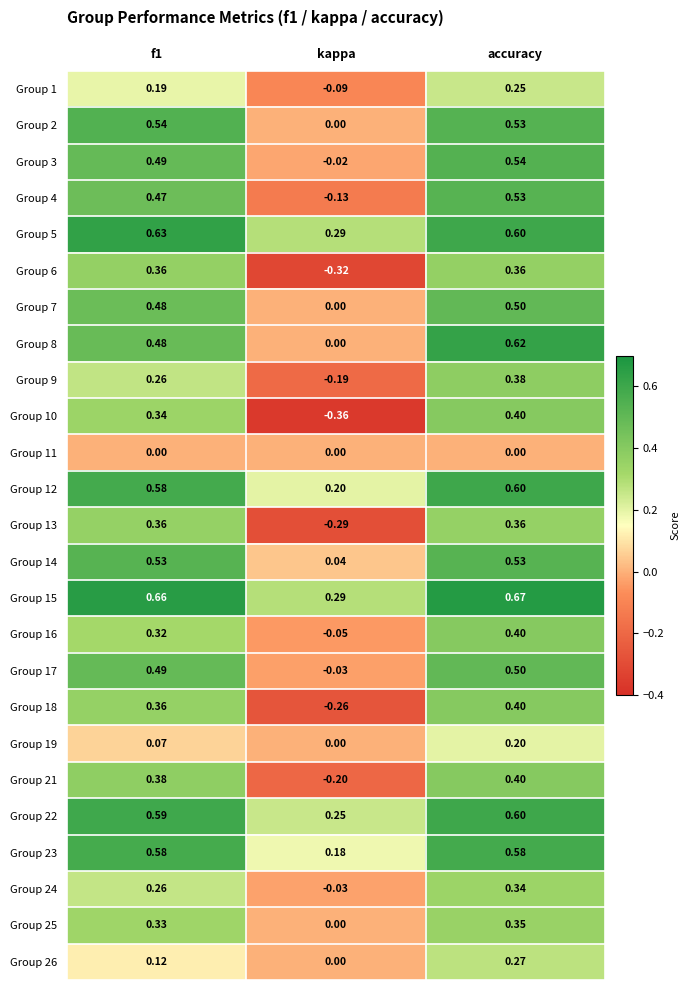

How many negative values does the Group 24 series have?

1